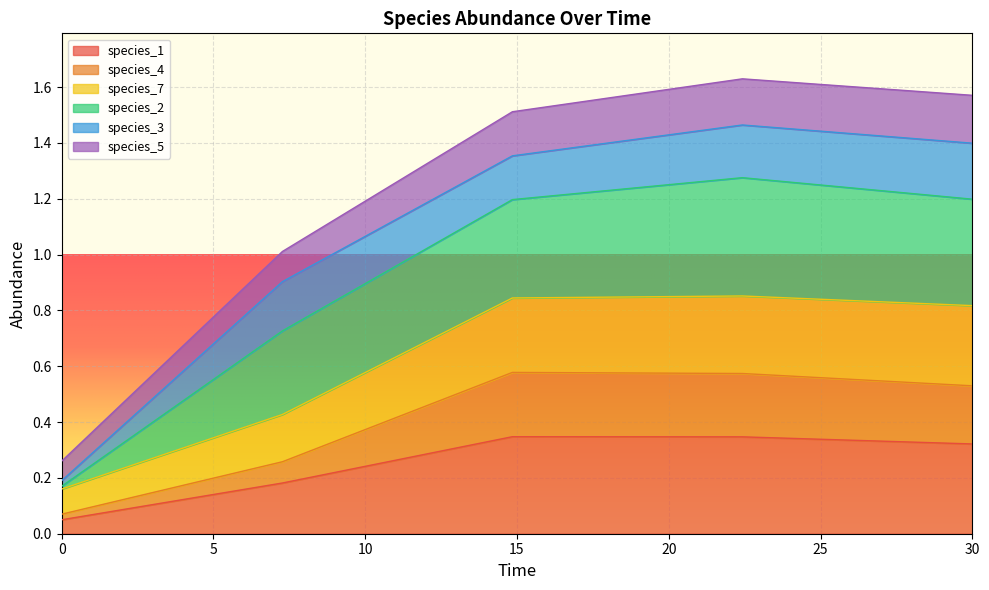

The species_1 series shows 0.1 at 30. True or false?

False